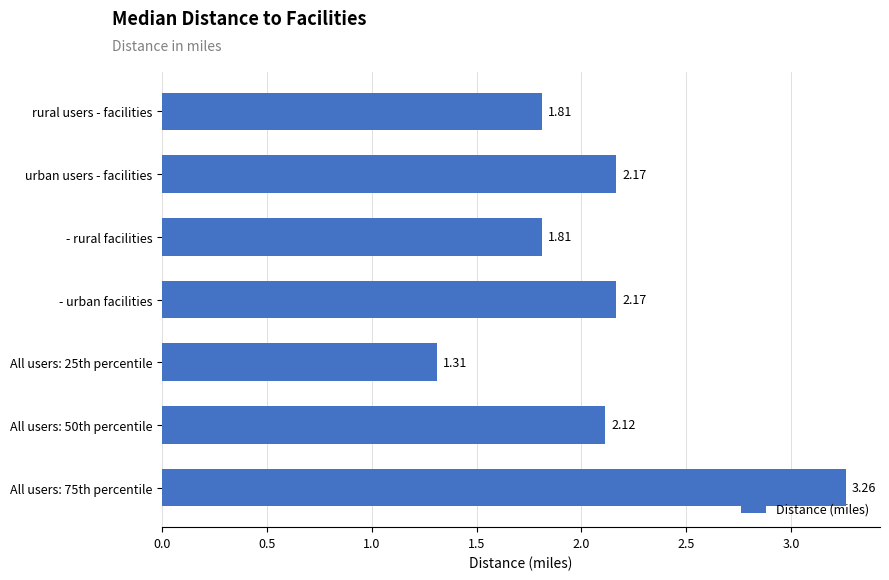

Which has a higher value, All users: 50th percentile or - rural facilities?

All users: 50th percentile